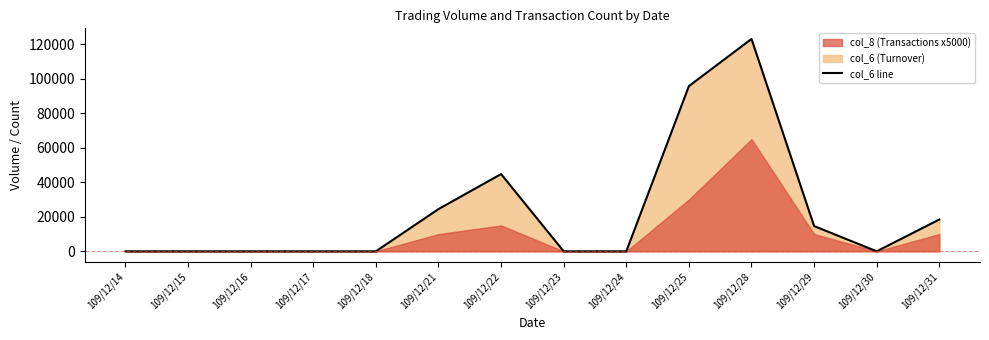

Rank the categories by value from lowest to highest.

109/12/14, 109/12/15, 109/12/16, 109/12/17, 109/12/18, 109/12/23, 109/12/24, 109/12/30, 109/12/29, 109/12/31, 109/12/21, 109/12/22, 109/12/25, 109/12/28